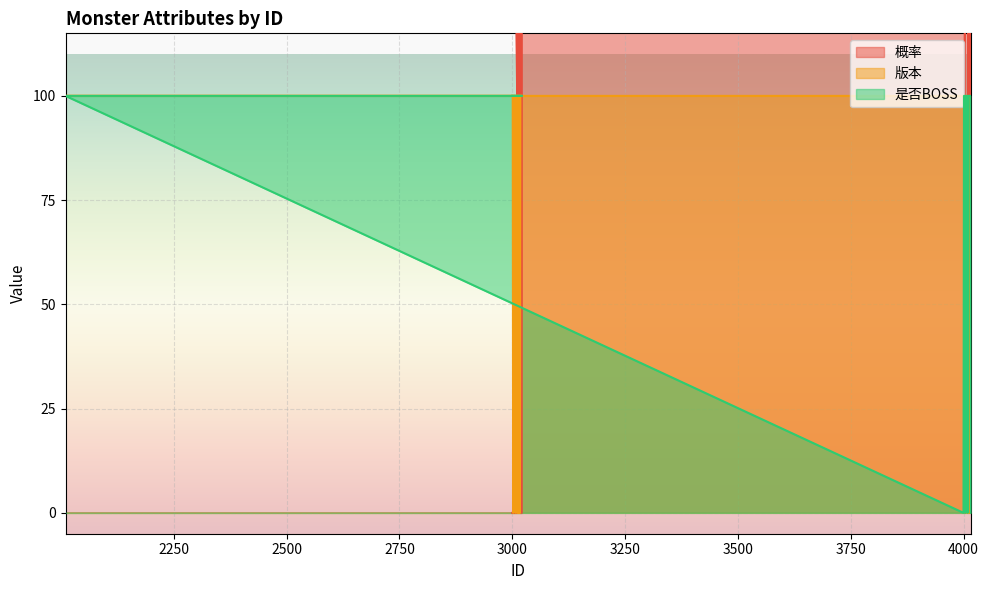

At which label does 概率 reach its minimum?

3000